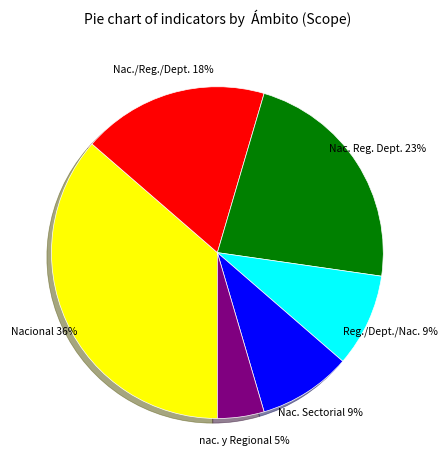

How many slices are in this pie chart?

6